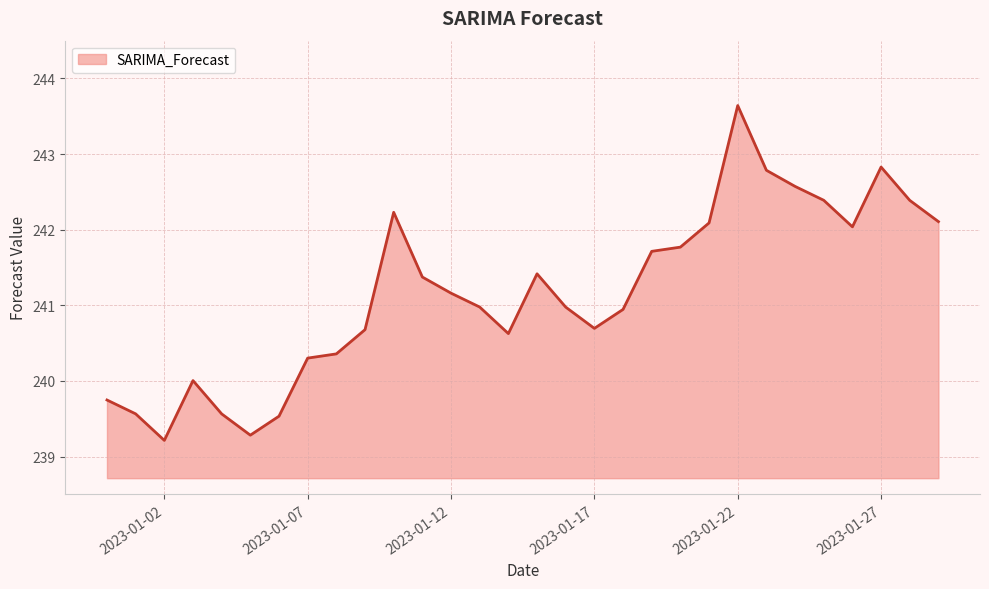

What is the maximum value shown in the chart?

243.6